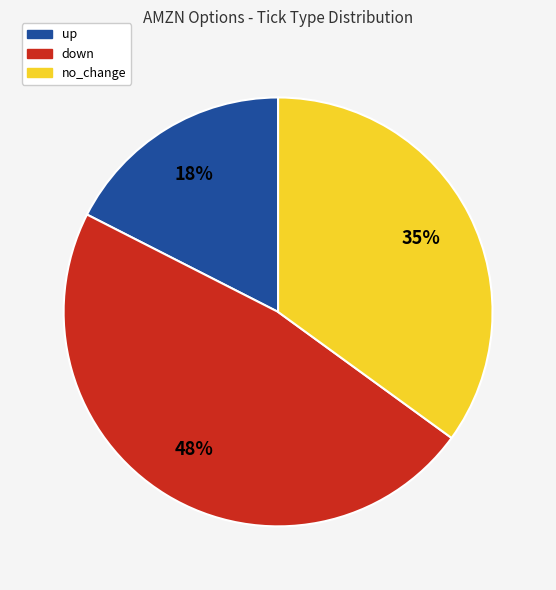

Is the sum of no_change and up greater than half?

Yes